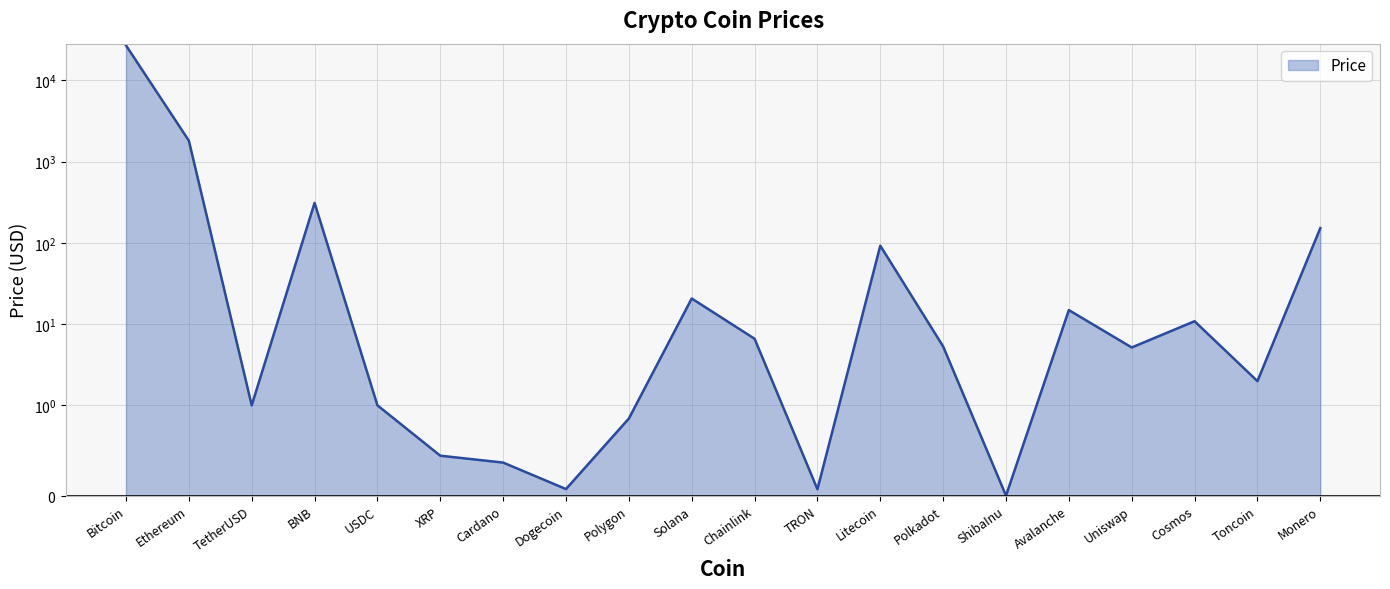

At which label does the data first exceed 5?

Bitcoin